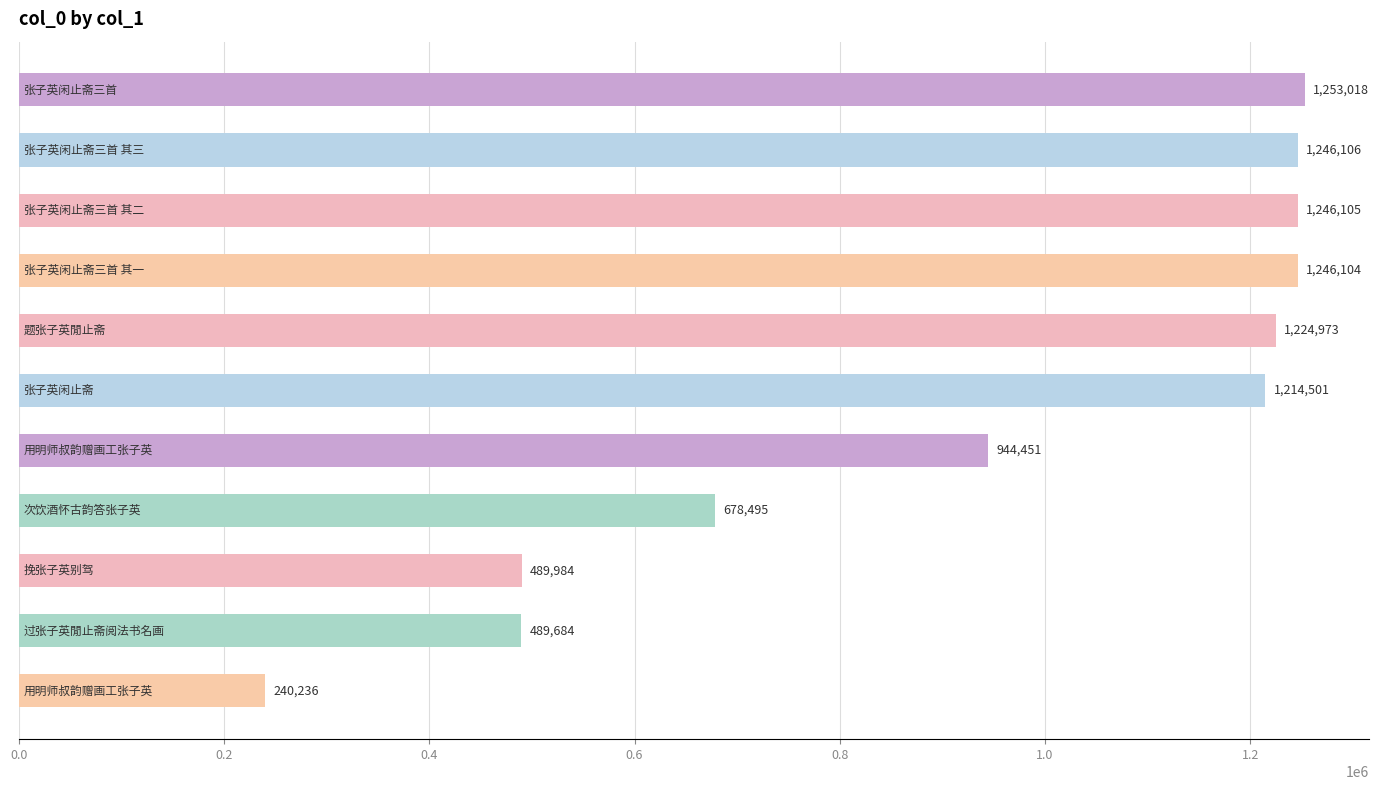

What is the value of the 2nd bar from the top?

1246106